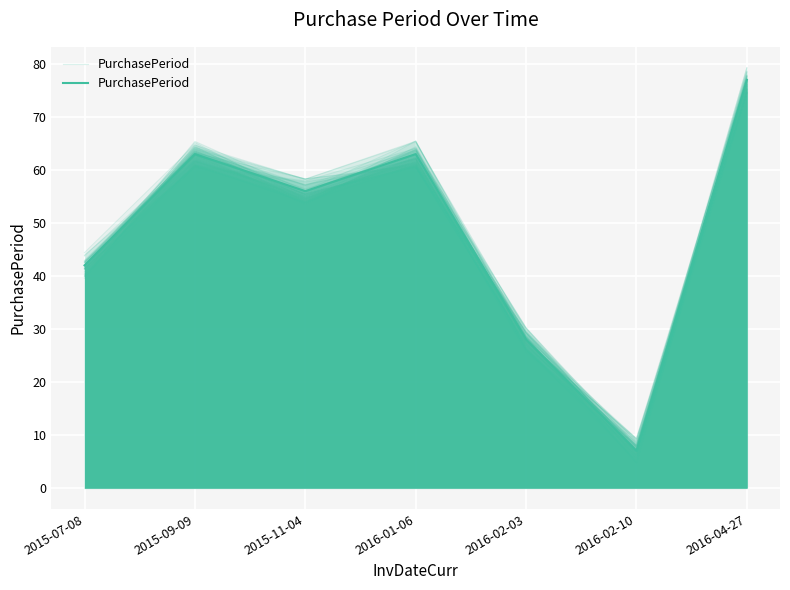

Reading left to right, list all the values displayed in this chart.

42	63	56	63	28	7	77